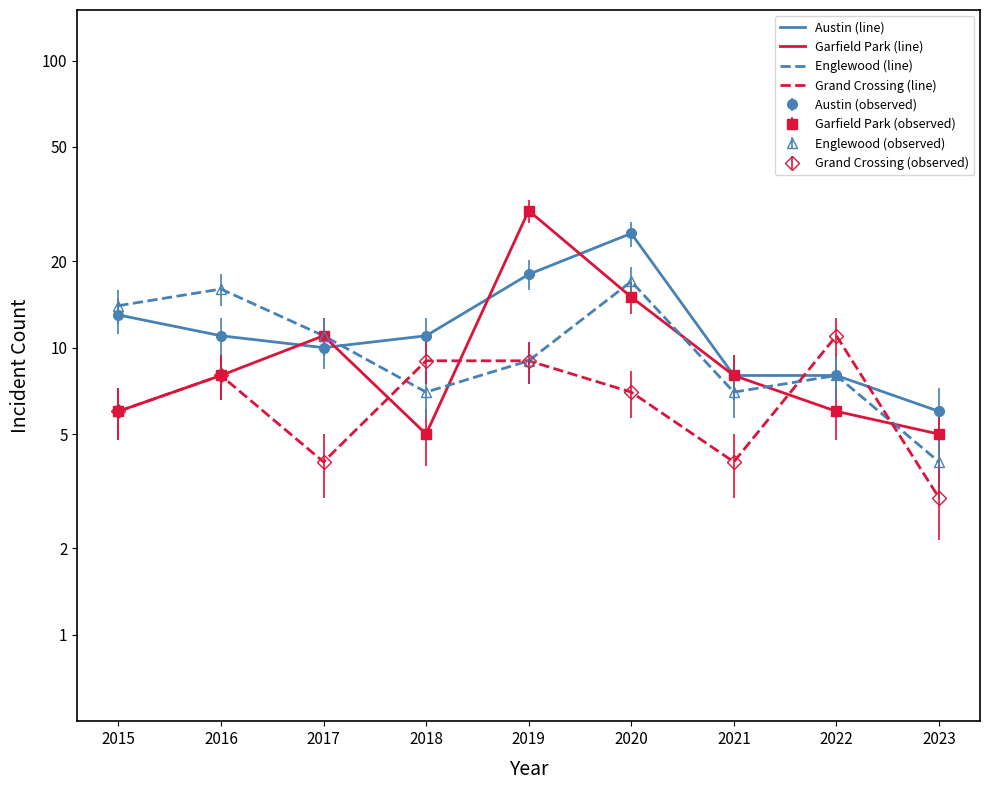

At which label is Austin (line) closest to 15?

2015